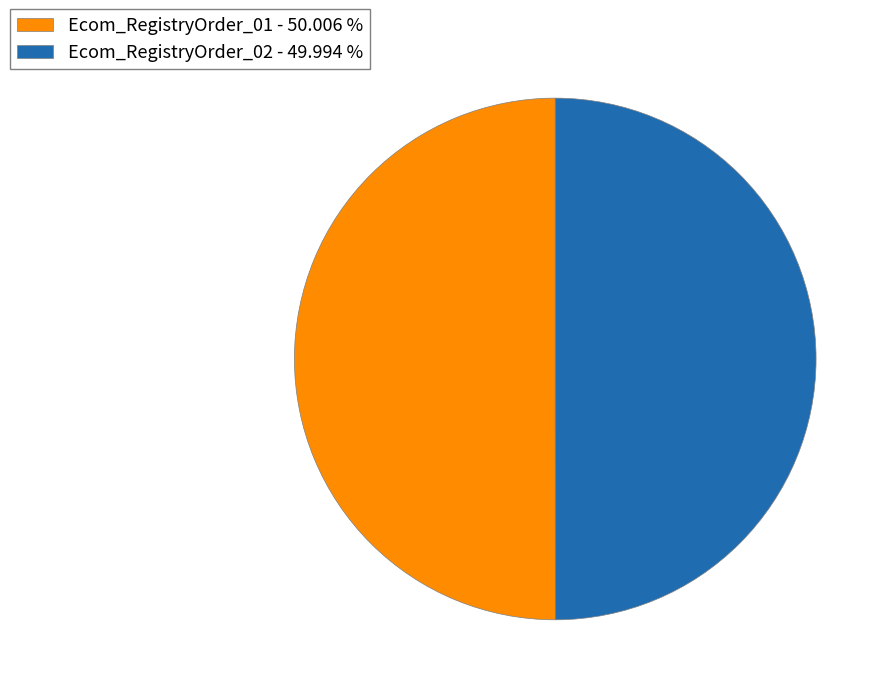

How many slices are in this pie chart?

2